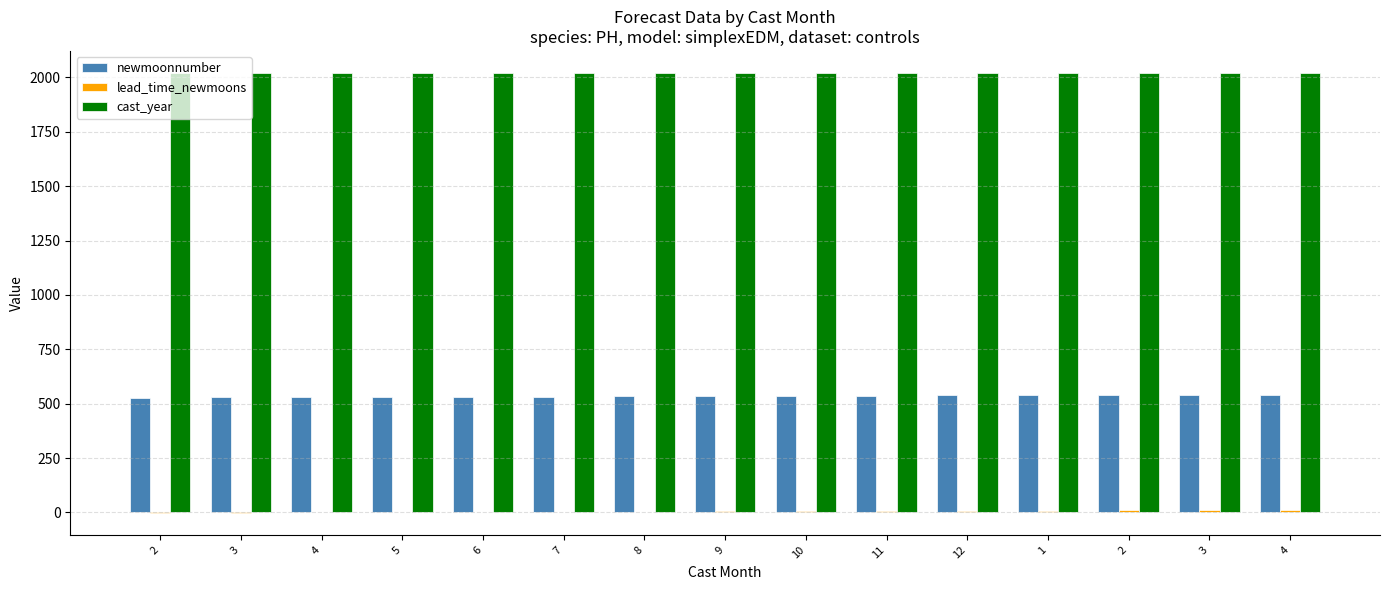

At which label is cast_year closest to 2020?

2